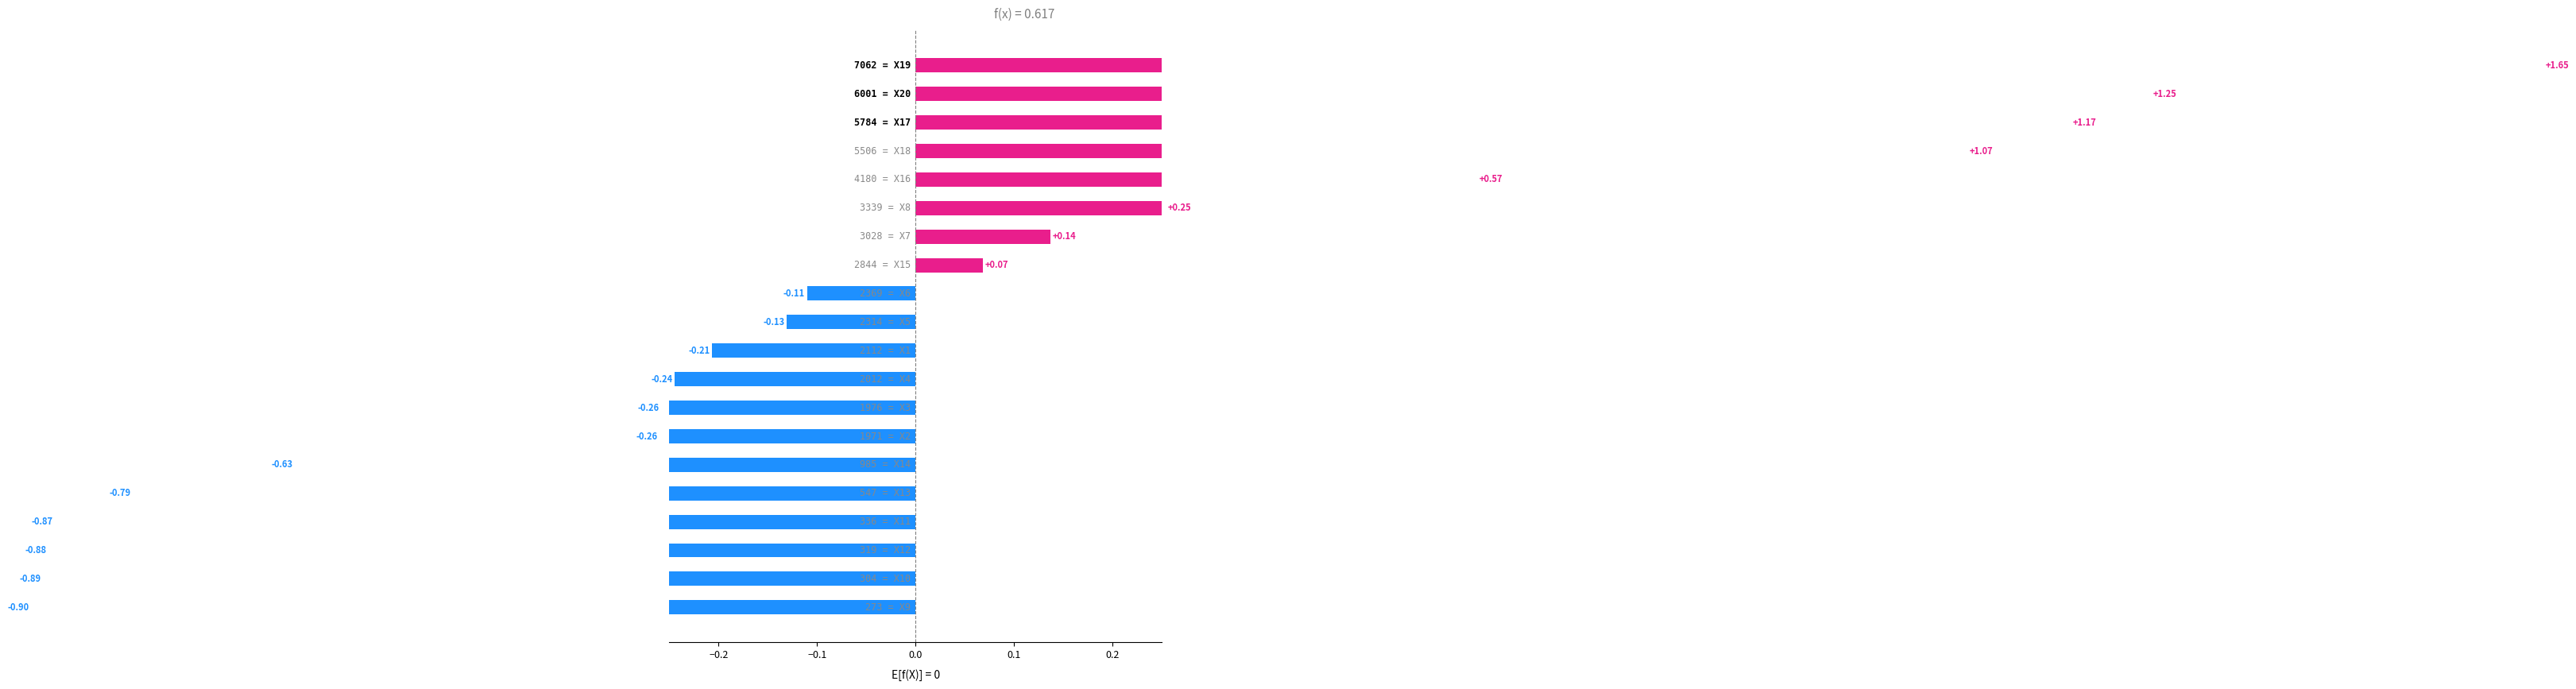

The value at 14 is -0.6. True or false?

True